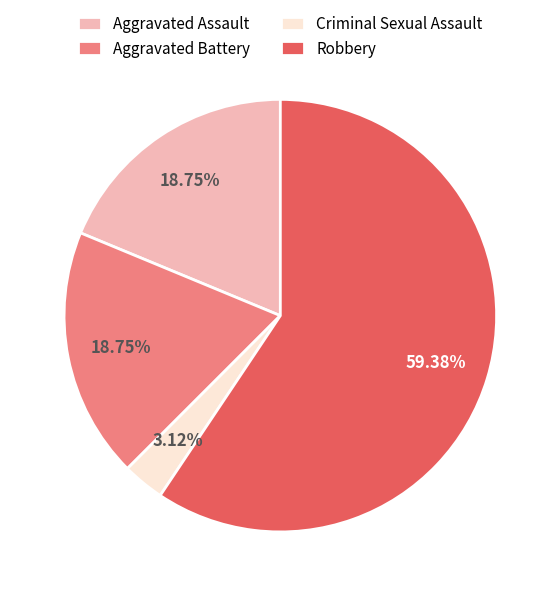

Which has a higher value, Robbery or Aggravated Assault?

Robbery